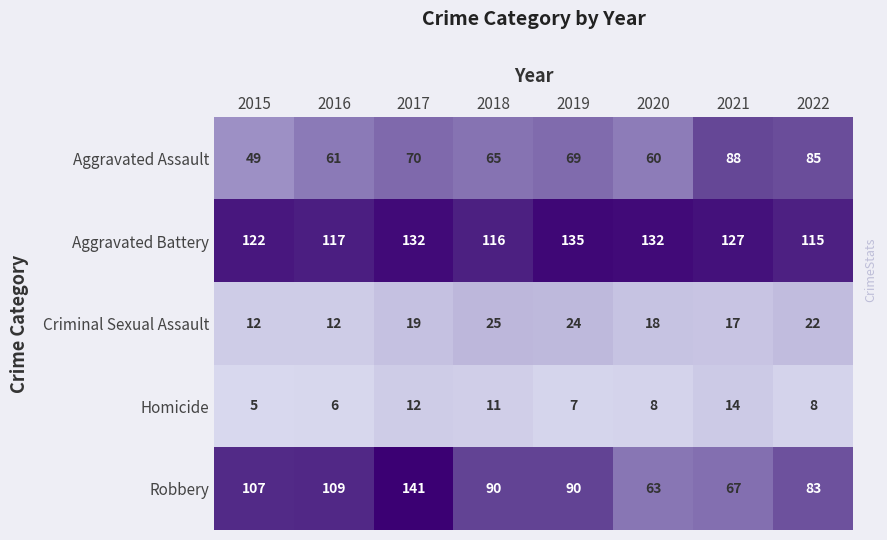

Where is Robbery nearest to the value 102?

2015